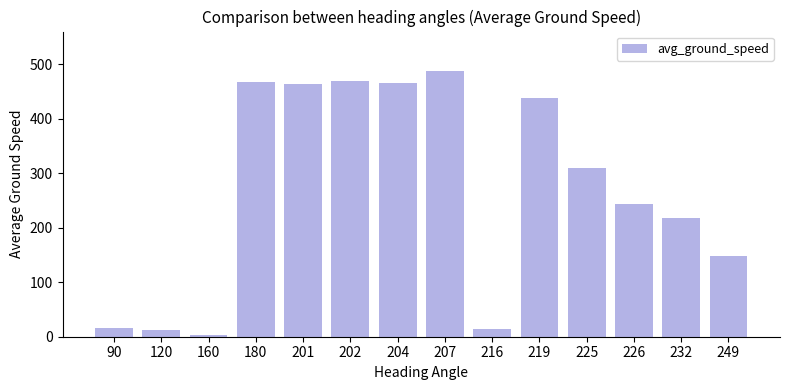

What is the difference between the second highest and second lowest values?

457.5